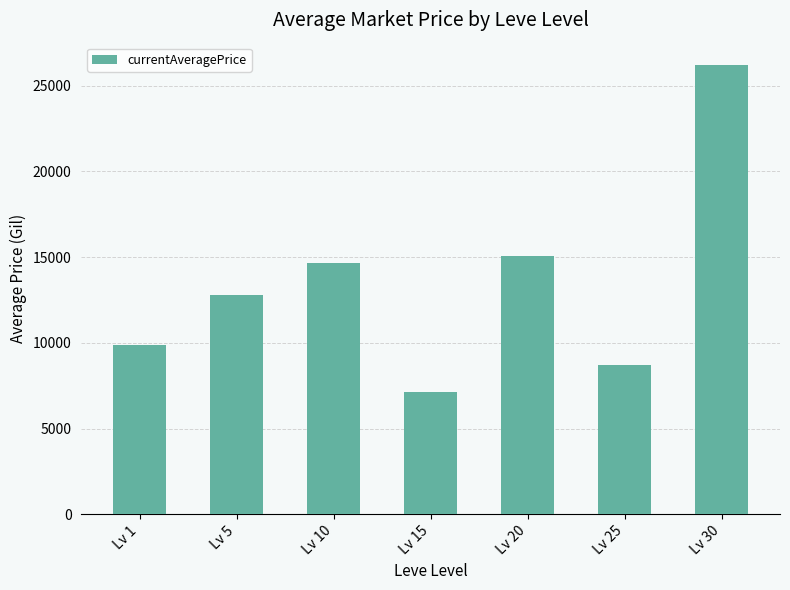

Reading left to right, transcribe all the data shown in this chart.

9865.5	12766.3	14671.5	7152.2	15054.0	8702.9	26196.8